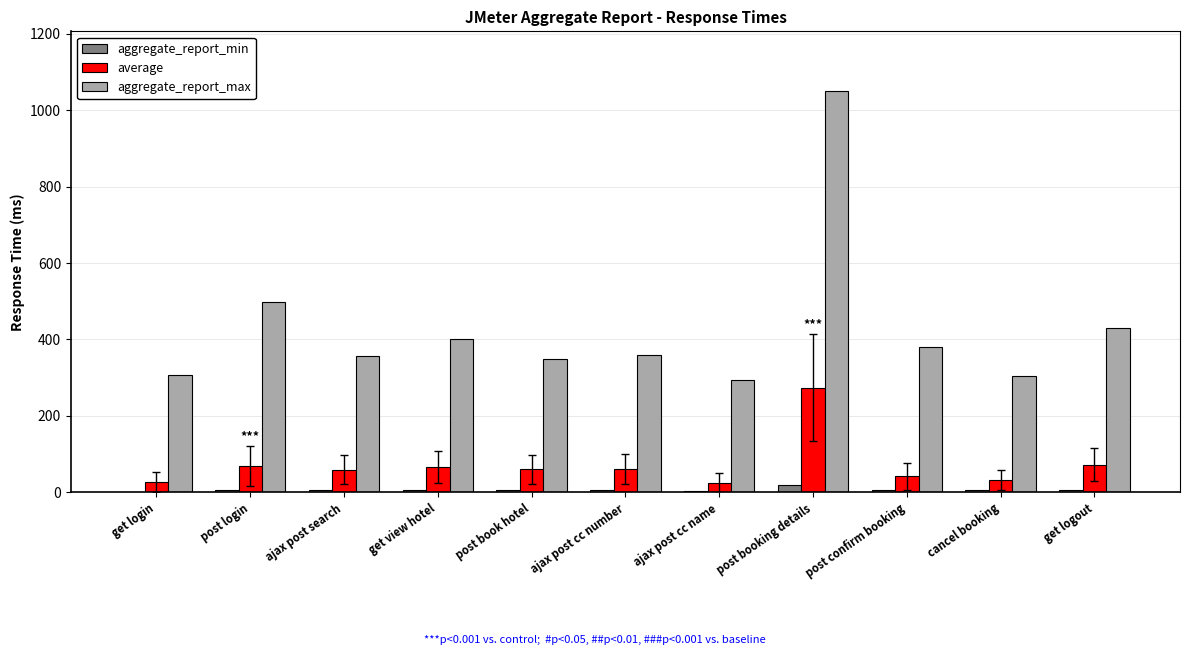

How many categories are shown in the chart?

11